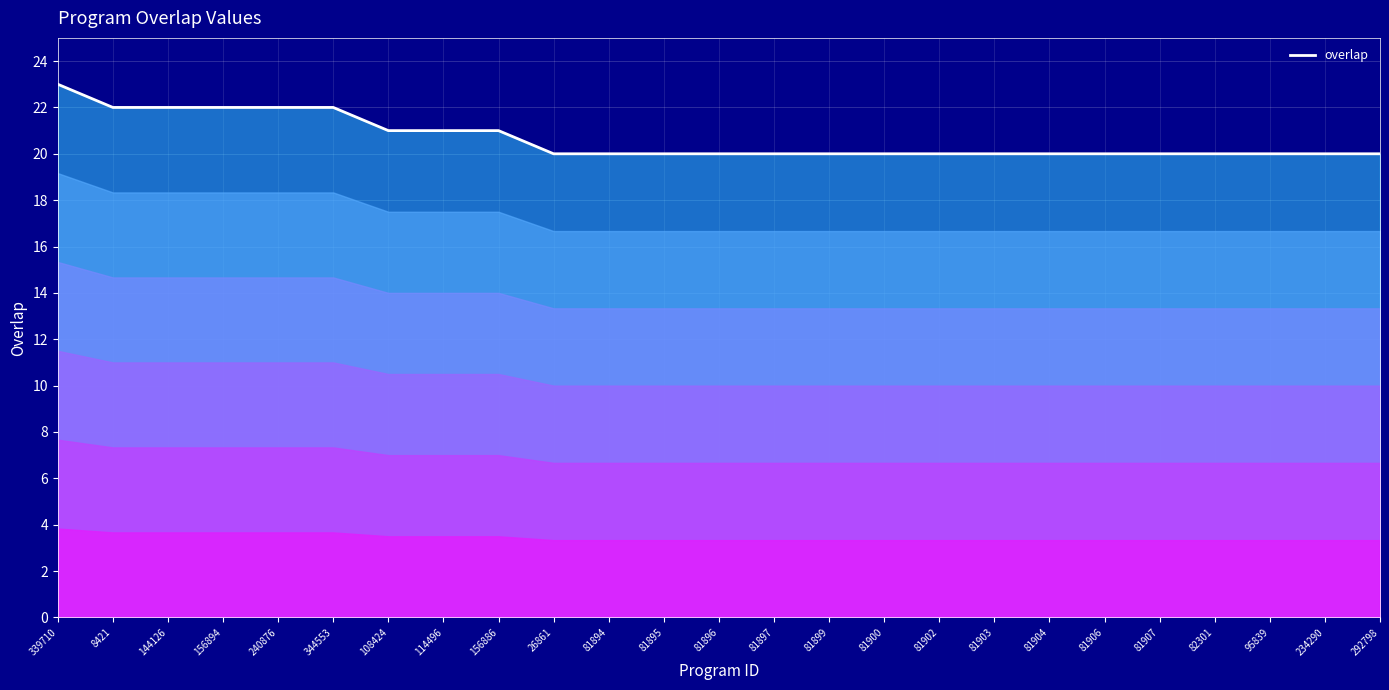

Reading right to left, list all the values displayed in this chart.

20	20	20	20	20	20	20	20	20	20	20	20	20	20	20	20	21	21	21	22	22	22	22	22	23